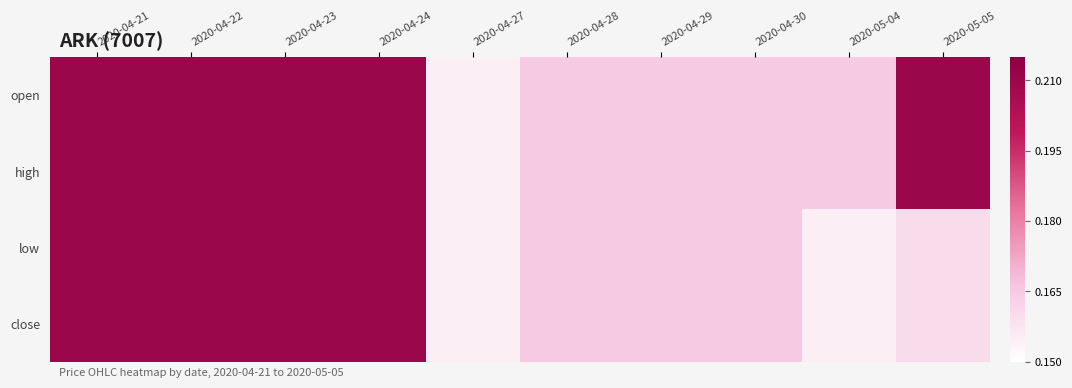

Rank the series at 2020-04-21 from lowest to highest value.

open, high, low, close